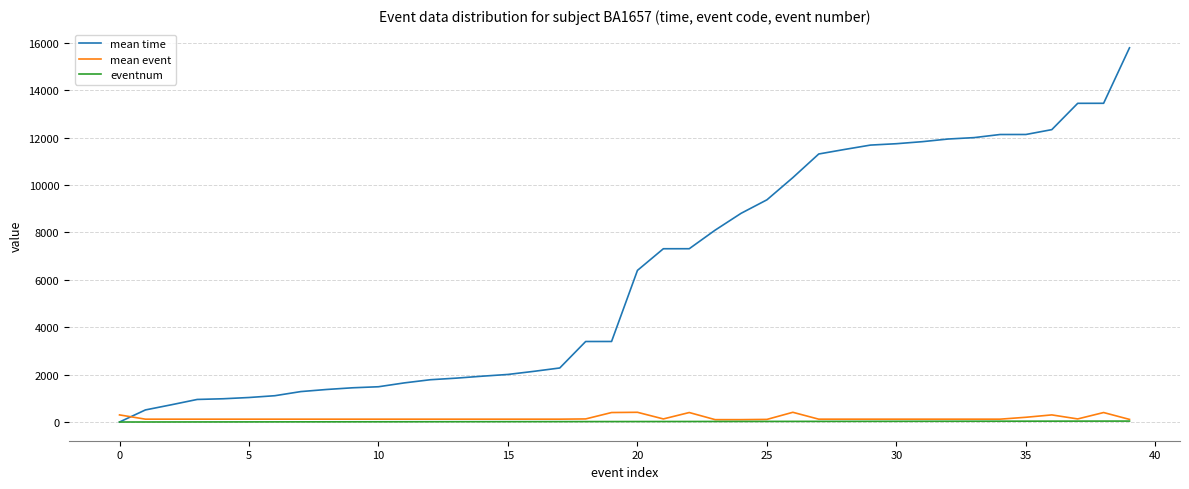

Which series has the widest spread of values?

mean time